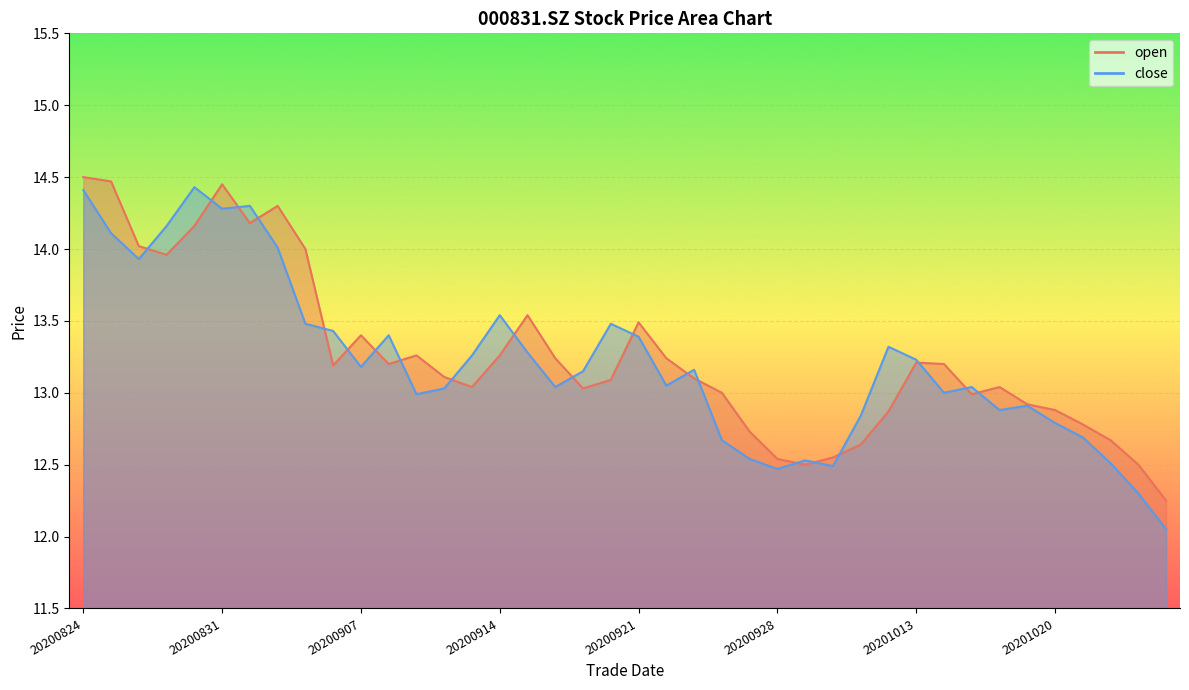

What is the value of the close point at the 4th from the left?

14.2